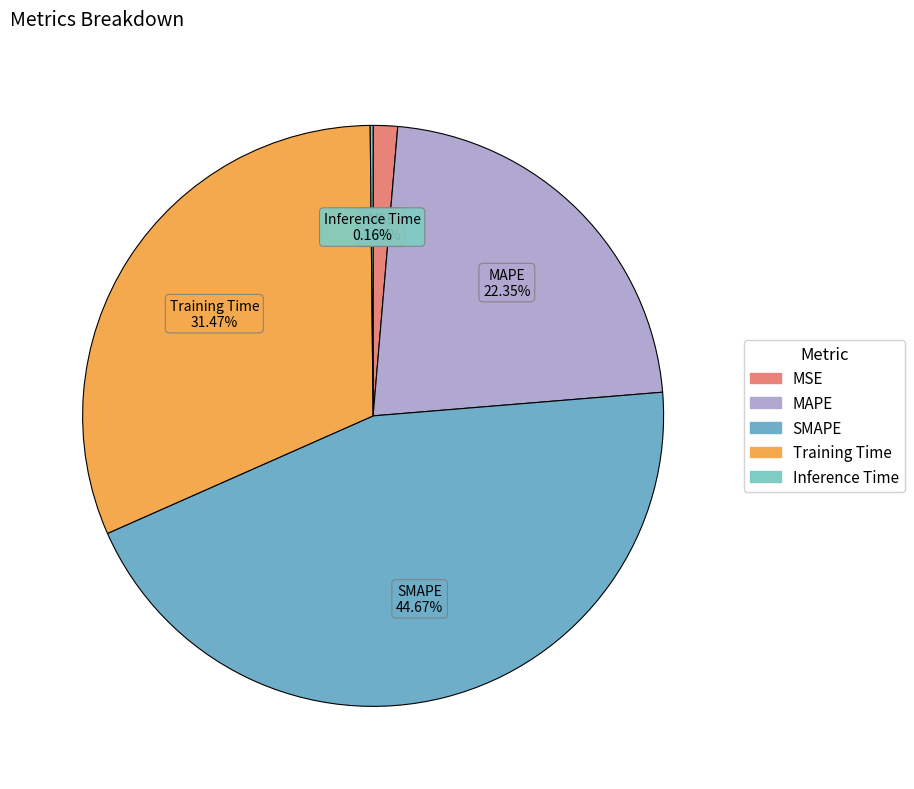

Is there a majority slice in this chart?

No